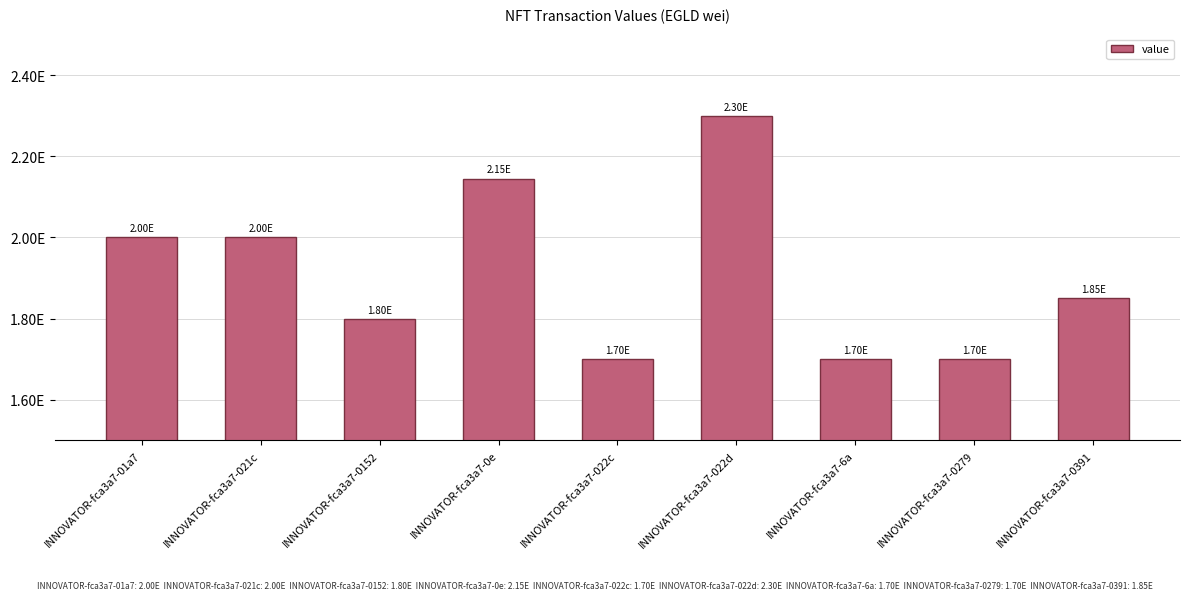

Does the chart contain any negative values?

No